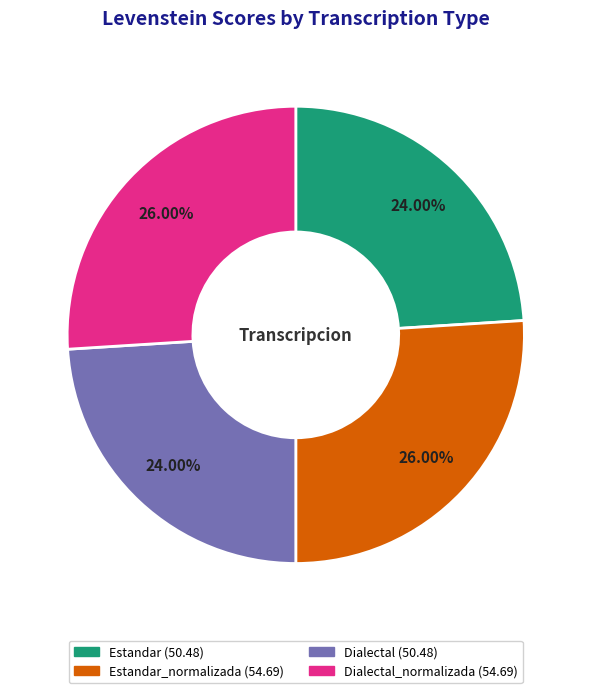

Does any single category account for the majority?

No